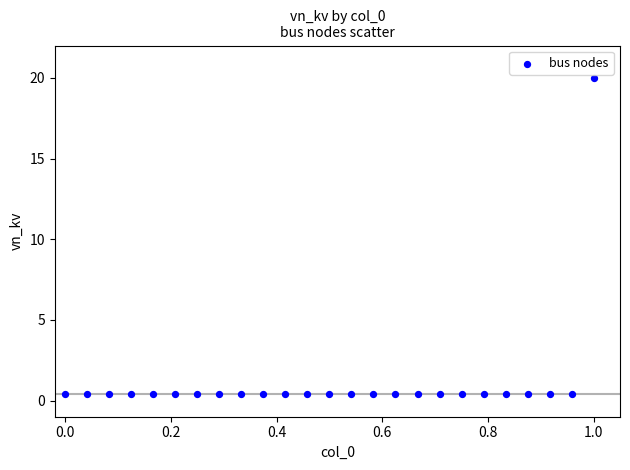

What is the range of X values (max minus min)?

1.0